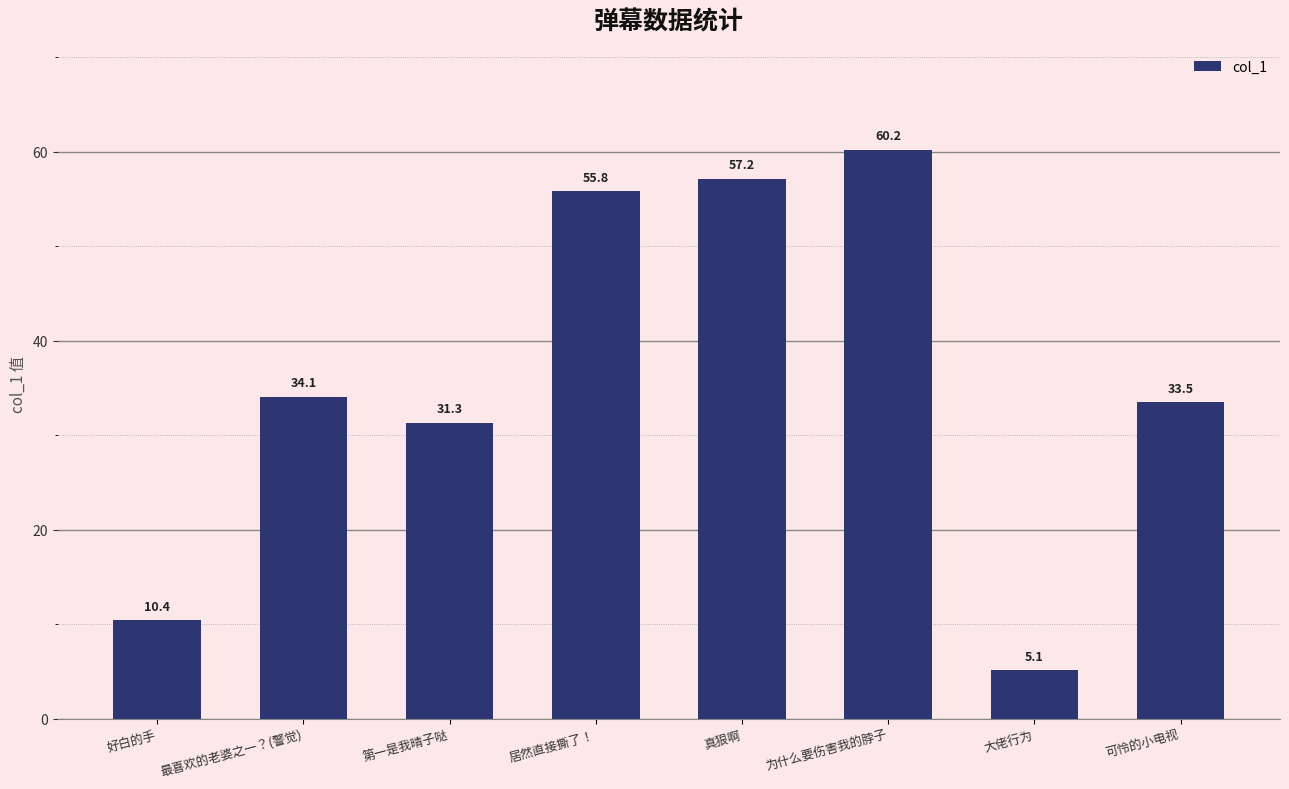

Where is the data nearest to the value 32?

第一是我晴子哒